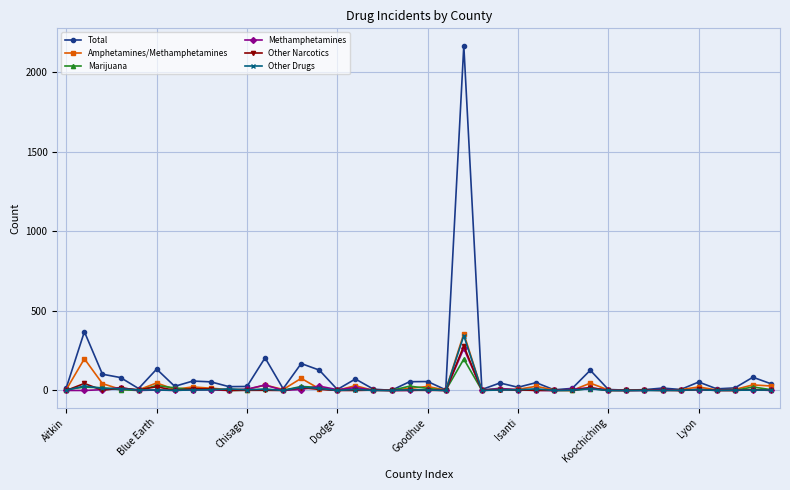

Does the chart display data point markers on the line(s)?

Yes